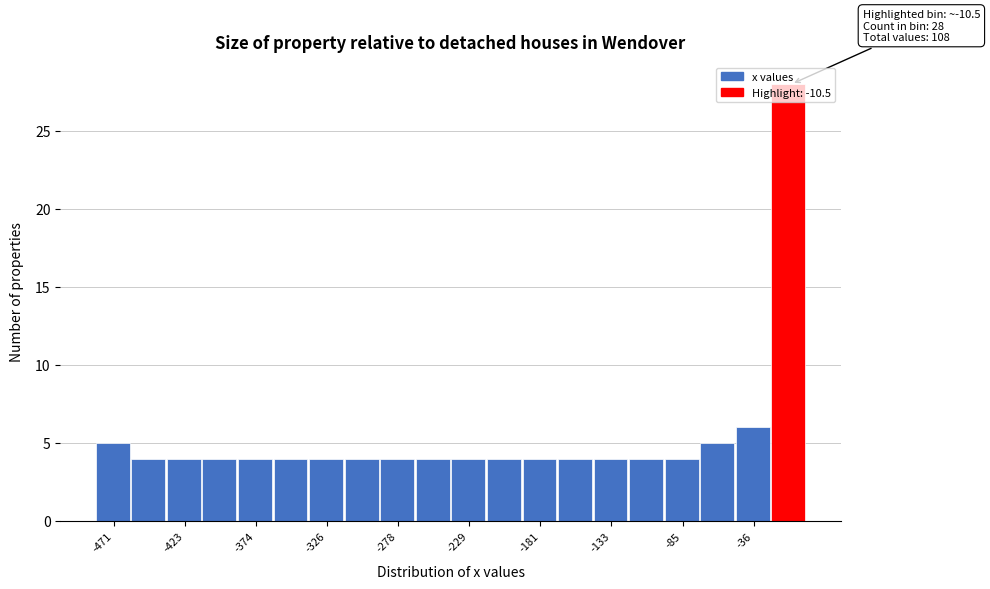

Over which range of the x-axis is the bar tallest?

-25 to 0